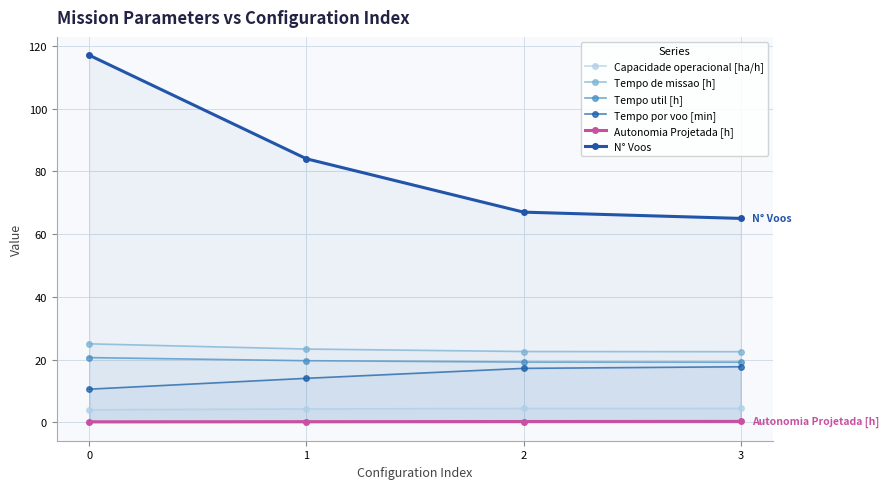

True or false: Autonomia Projetada [h] has a value of 0.3 at 1.

False